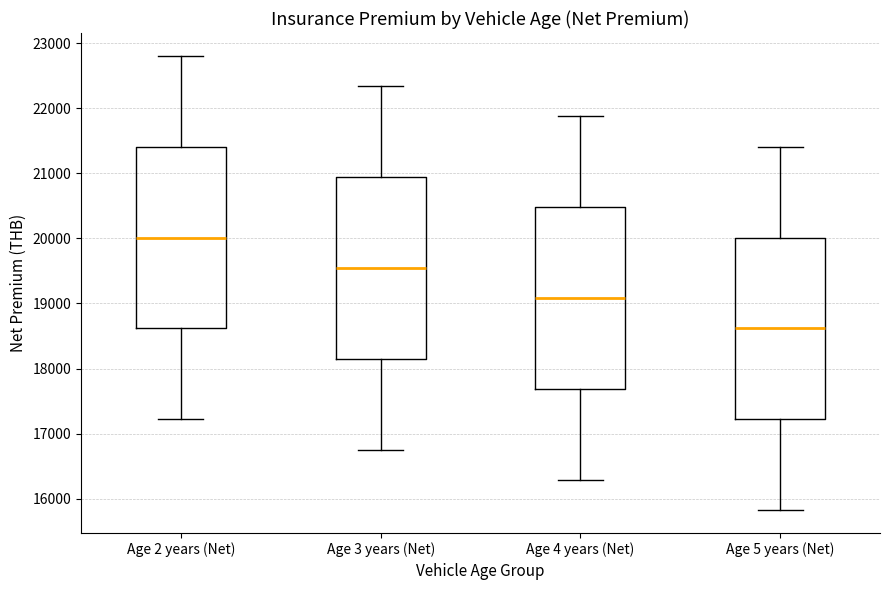

Where does the lower whisker of the box for Age 5 years (Net) end on the y-axis? The values are not printed on the chart, so give them approximately, as read against the axis.

15800